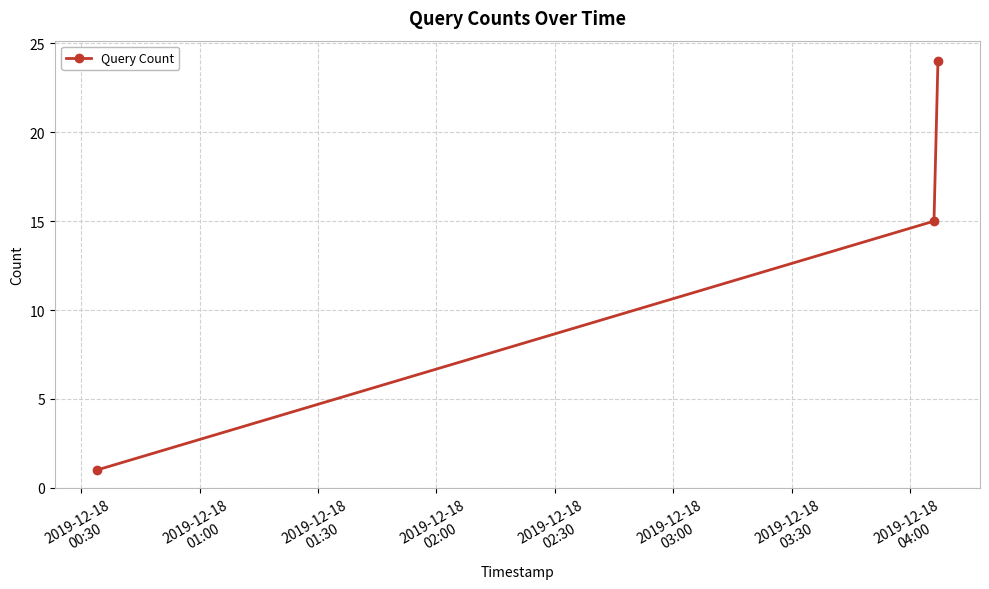

What is the difference between the maximum and second lowest values?

9